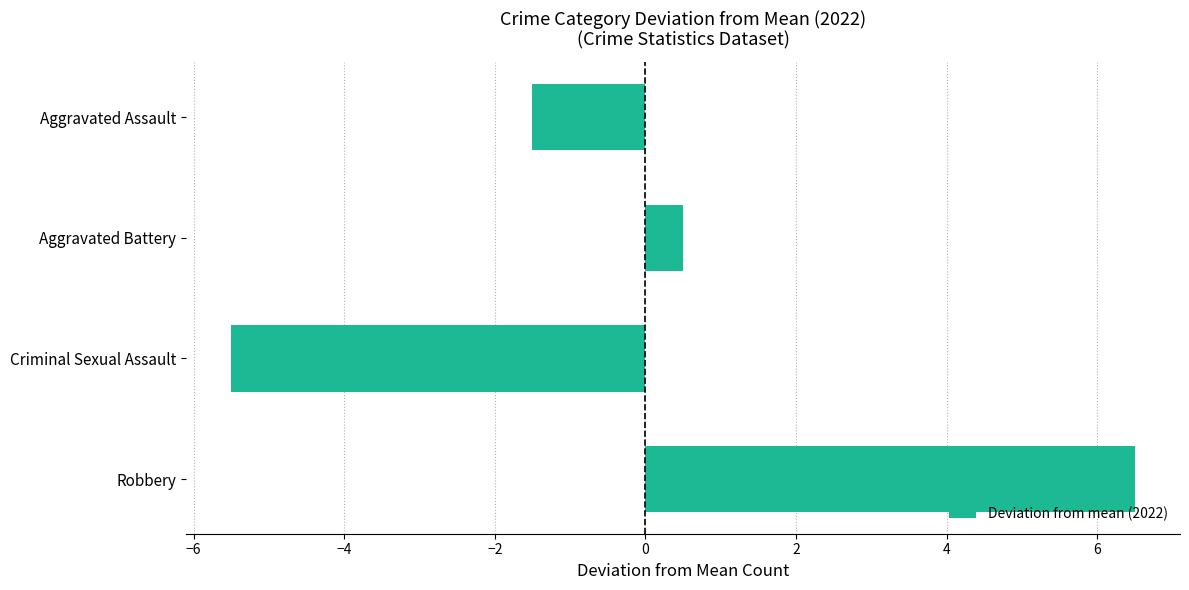

Rank the categories by value from highest to lowest.

Robbery, Aggravated Battery, Aggravated Assault, Criminal Sexual Assault